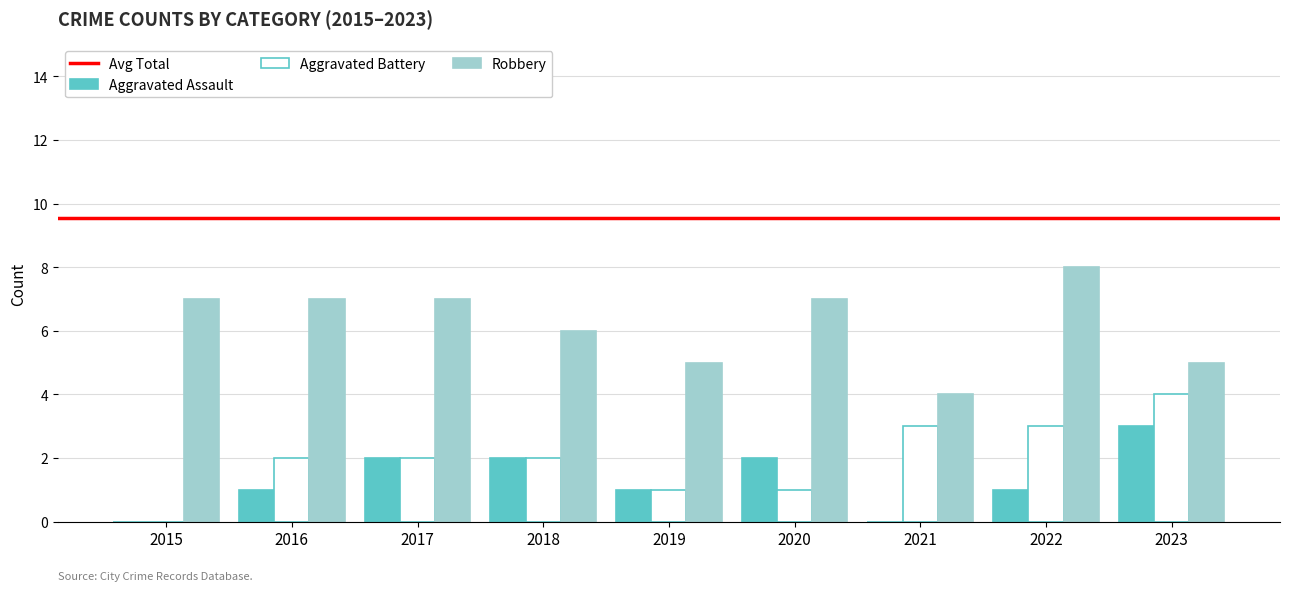

What is the highest value of the Aggravated Battery series?

4